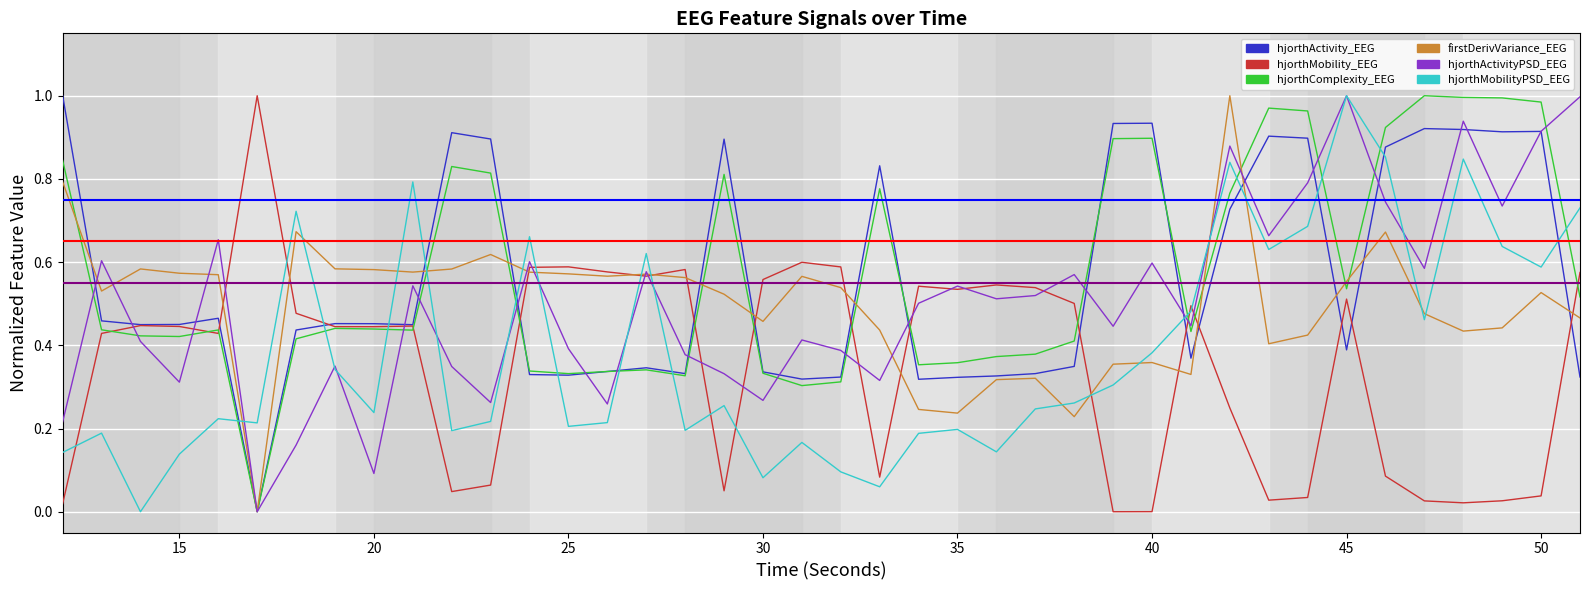

True or false: firstDerivVariance_EEG and hjorthMobilityPSD_EEG cross at least once.

True